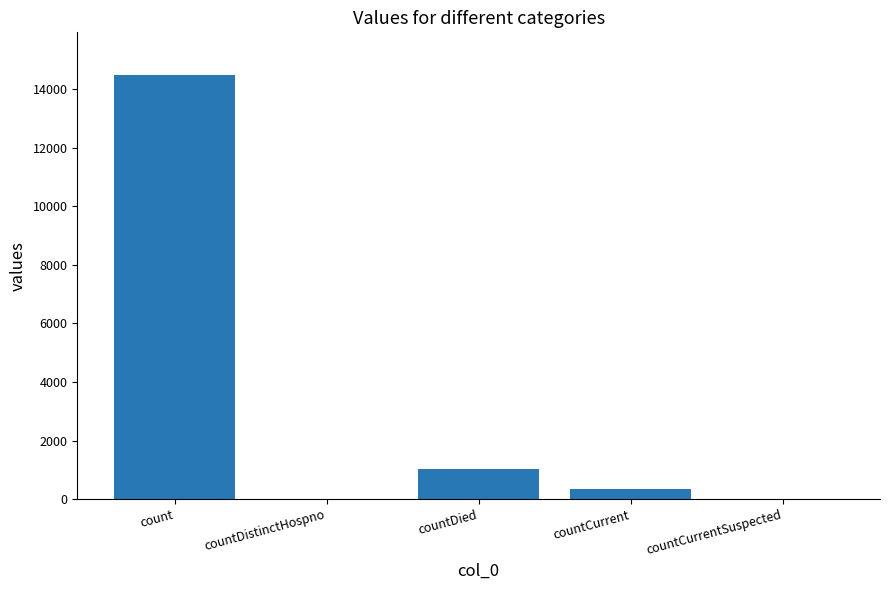

How many distinct data groups are displayed?

1